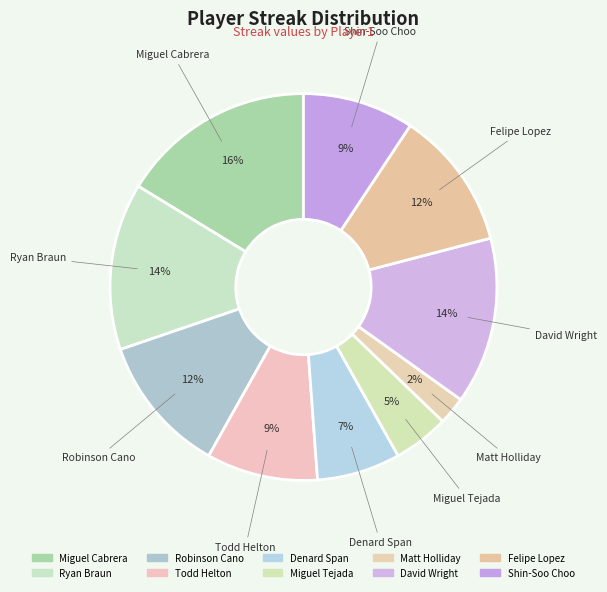

To the nearest percent, what is the difference between the largest and smallest slice percentages?

14%